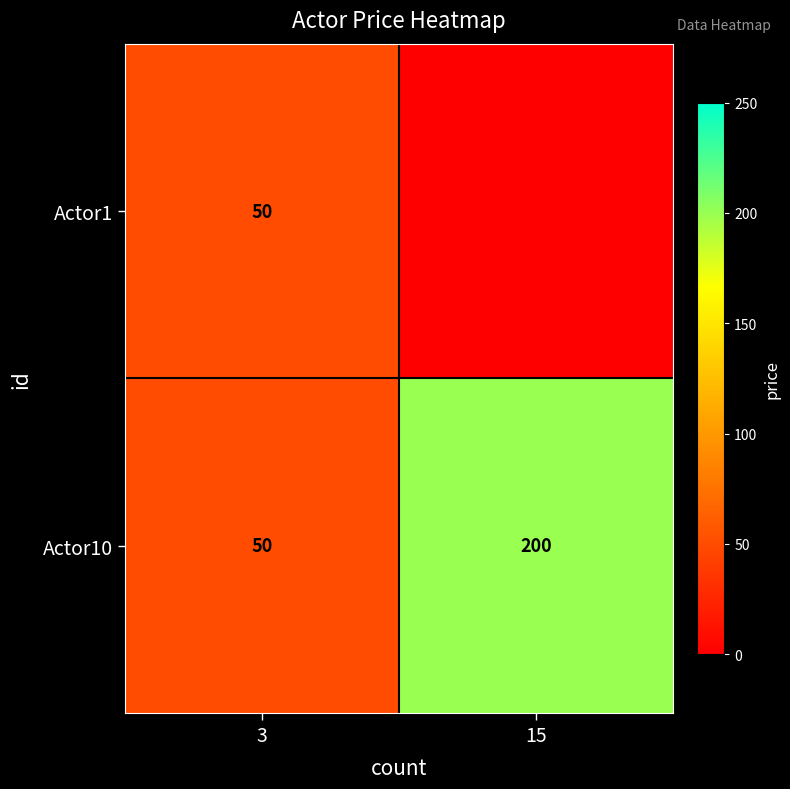

Read the Actor10 value at 15, to the nearest 50.

200